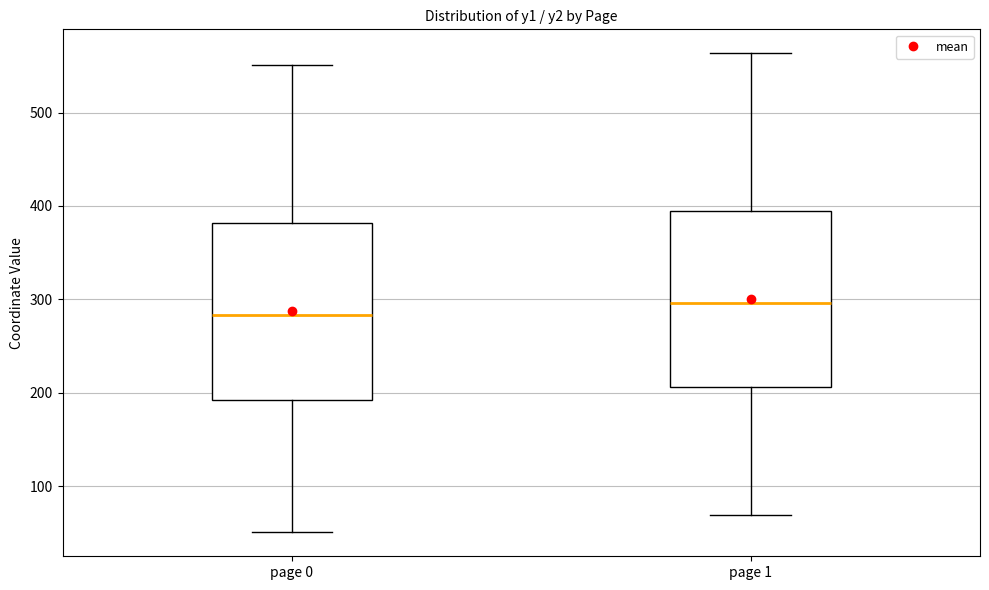

Where is the upper edge of the box for page 1 on the y-axis? The values are not printed on the chart, so give them approximately, as read against the axis.

390